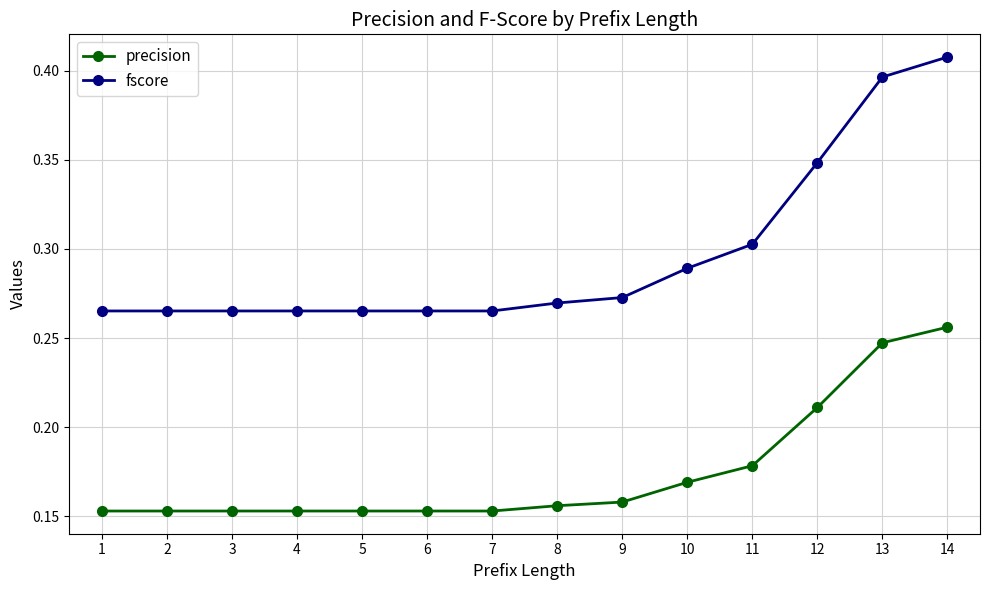

At which label does fscore reach its peak?

14